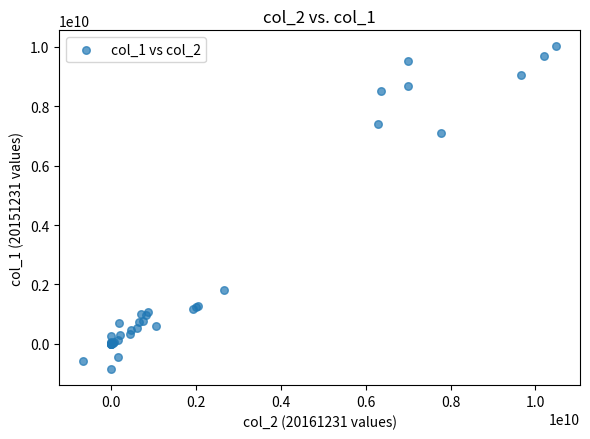

What Y value in the scatter plot is closest to 4581250261?

7092038812.3